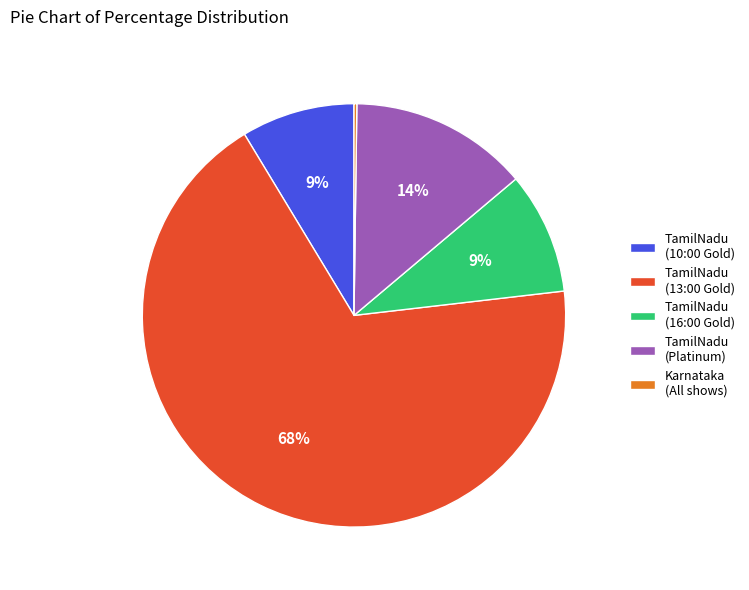

True or false: TamilNadu (13:00 Gold) accounts for 68% of the total.

True